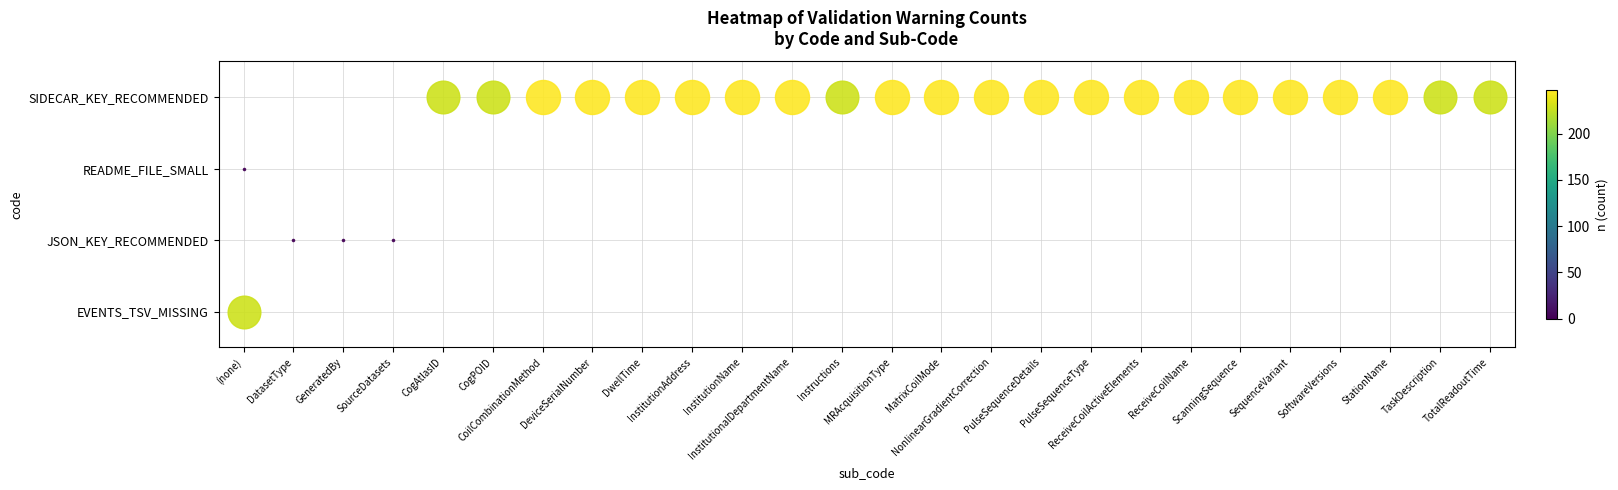

Reading right to left, transcribe all the data shown in this chart.

EVENTS_TSV_MISSING: TotalReadoutTime=0	TaskDescription=0	StationName=0	SoftwareVersions=0	SequenceVariant=0	ScanningSequence=0	ReceiveCoilName=0	ReceiveCoilActiveElements=0	PulseSequenceType=0	PulseSequenceDetails=0	NonlinearGradientCorrection=0	MatrixCoilMode=0	MRAcquisitionType=0	Instructions=0	InstitutionalDepartmentName=0	InstitutionName=0	InstitutionAddress=0	DwellTime=0	DeviceSerialNumber=0	CoilCombinationMethod=0	CogPOID=0	CogAtlasID=0	SourceDatasets=0	GeneratedBy=0	DatasetType=0	(none)=228
JSON_KEY_RECOMMENDED: TotalReadoutTime=0	TaskDescription=0	StationName=0	SoftwareVersions=0	SequenceVariant=0	ScanningSequence=0	ReceiveCoilName=0	ReceiveCoilActiveElements=0	PulseSequenceType=0	PulseSequenceDetails=0	NonlinearGradientCorrection=0	MatrixCoilMode=0	MRAcquisitionType=0	Instructions=0	InstitutionalDepartmentName=0	InstitutionName=0	InstitutionAddress=0	DwellTime=0	DeviceSerialNumber=0	CoilCombinationMethod=0	CogPOID=0	CogAtlasID=0	SourceDatasets=1	GeneratedBy=1	DatasetType=1	(none)=0
README_FILE_SMALL: TotalReadoutTime=0	TaskDescription=0	StationName=0	SoftwareVersions=0	SequenceVariant=0	ScanningSequence=0	ReceiveCoilName=0	ReceiveCoilActiveElements=0	PulseSequenceType=0	PulseSequenceDetails=0	NonlinearGradientCorrection=0	MatrixCoilMode=0	MRAcquisitionType=0	Instructions=0	InstitutionalDepartmentName=0	InstitutionName=0	InstitutionAddress=0	DwellTime=0	DeviceSerialNumber=0	CoilCombinationMethod=0	CogPOID=0	CogAtlasID=0	SourceDatasets=0	GeneratedBy=0	DatasetType=0	(none)=1
SIDECAR_KEY_RECOMMENDED: TotalReadoutTime=228	TaskDescription=228	StationName=247	SoftwareVersions=247	SequenceVariant=247	ScanningSequence=247	ReceiveCoilName=247	ReceiveCoilActiveElements=247	PulseSequenceType=247	PulseSequenceDetails=247	NonlinearGradientCorrection=247	MatrixCoilMode=247	MRAcquisitionType=247	Instructions=228	InstitutionalDepartmentName=247	InstitutionName=247	InstitutionAddress=247	DwellTime=247	DeviceSerialNumber=247	CoilCombinationMethod=247	CogPOID=228	CogAtlasID=228	SourceDatasets=0	GeneratedBy=0	DatasetType=0	(none)=0